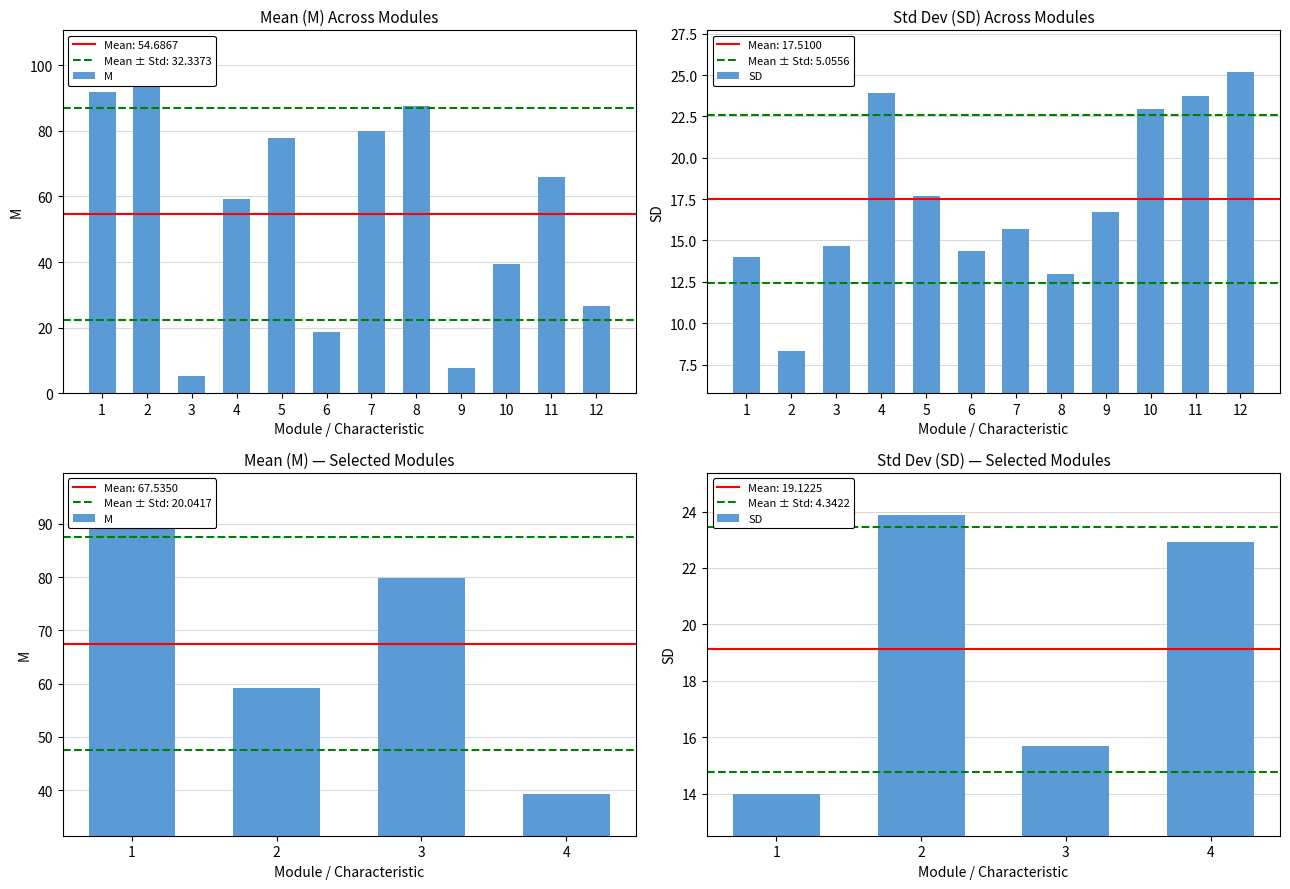

How many categories are shown in the chart?

4